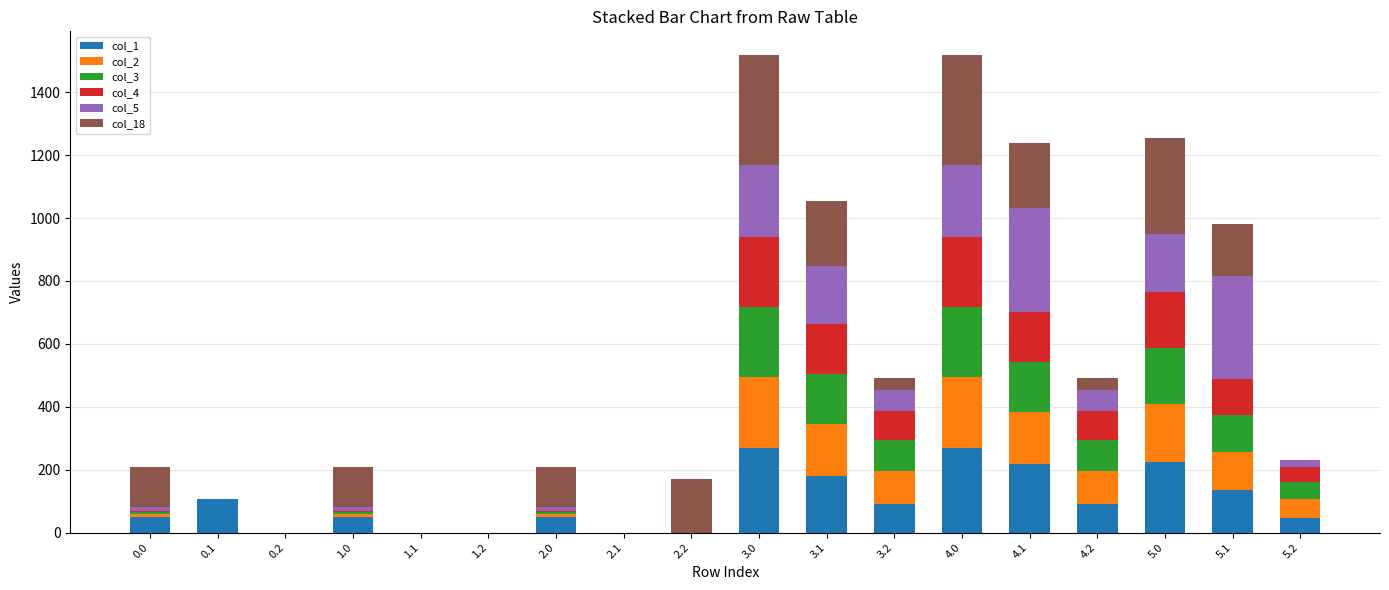

What is the maximum value for col_1?

267.5